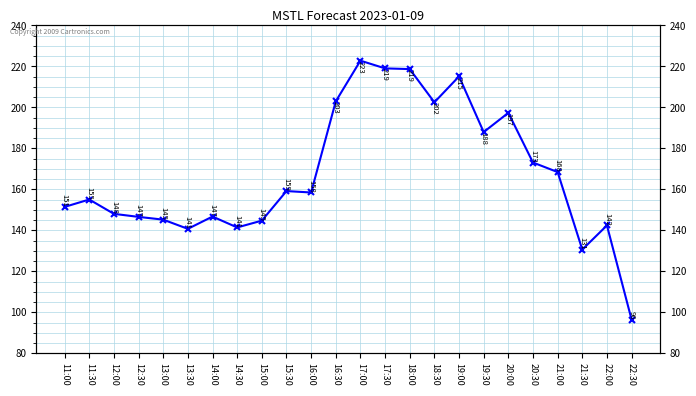

How many lines are shown in the chart?

1